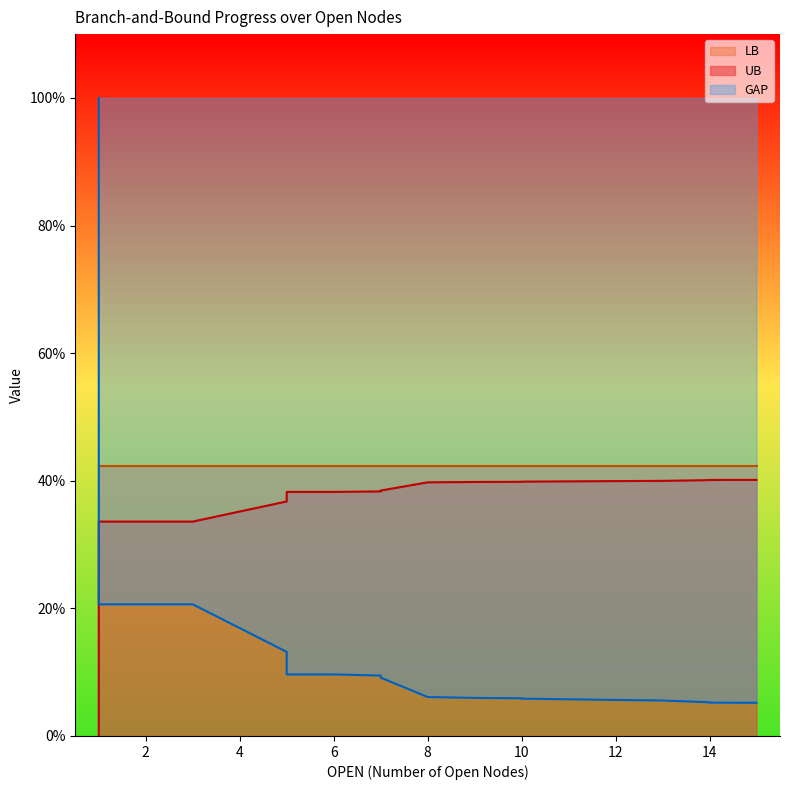

True or false: LB_line and UB_line cross at least once.

False